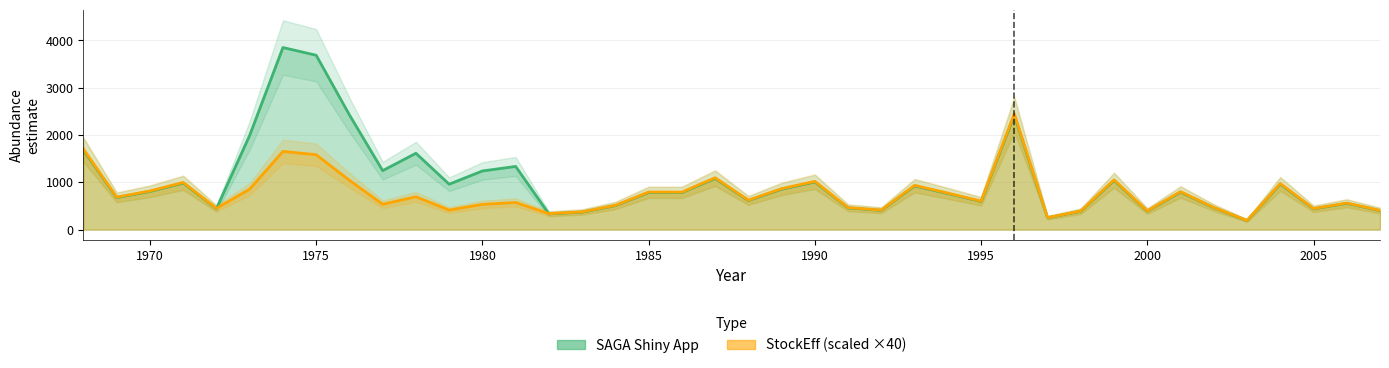

At which category is the sum across all series the highest?

1974